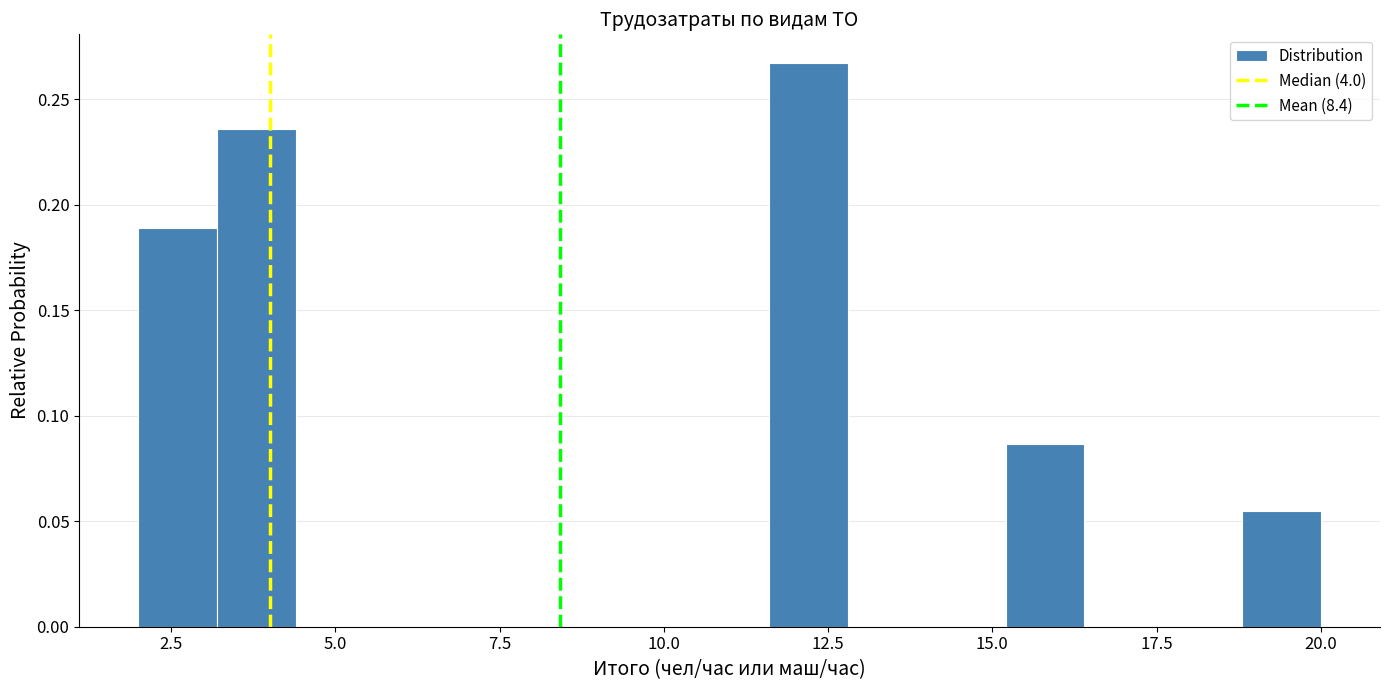

Around what value on the x-axis is the tallest bar? Give the approximate position of its centre, as read against the axis.

12.0